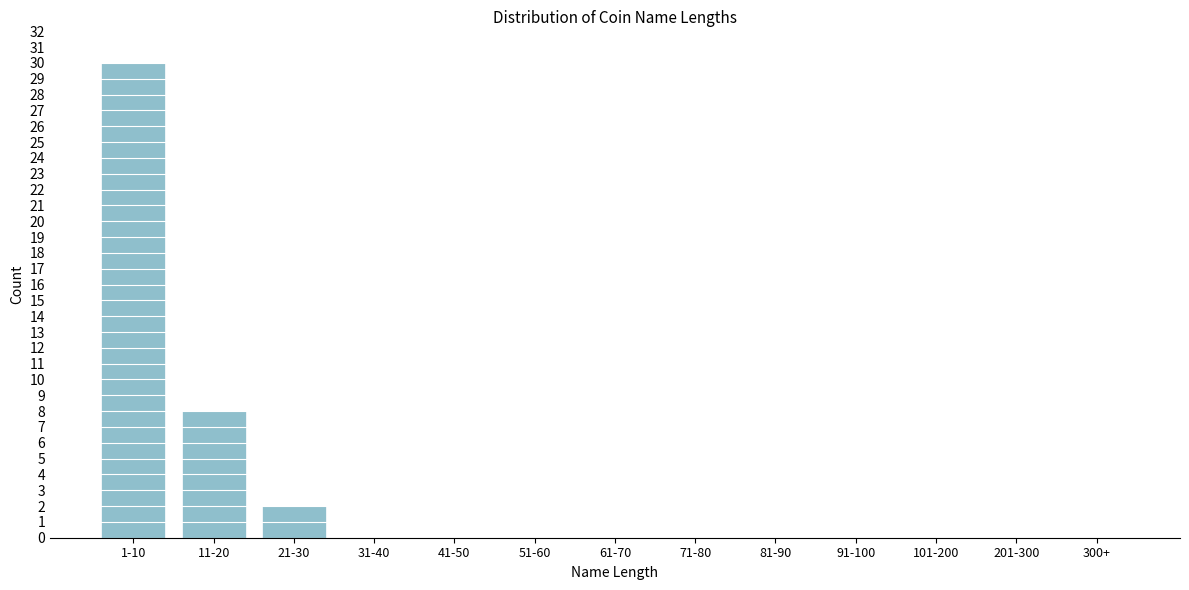

Reading right to left, transcribe all the data shown in this chart.

300+=0	201-300=0	101-200=0	91-100=0	81-90=0	71-80=0	61-70=0	51-60=0	41-50=0	31-40=0	21-30=2	11-20=8	1-10=30